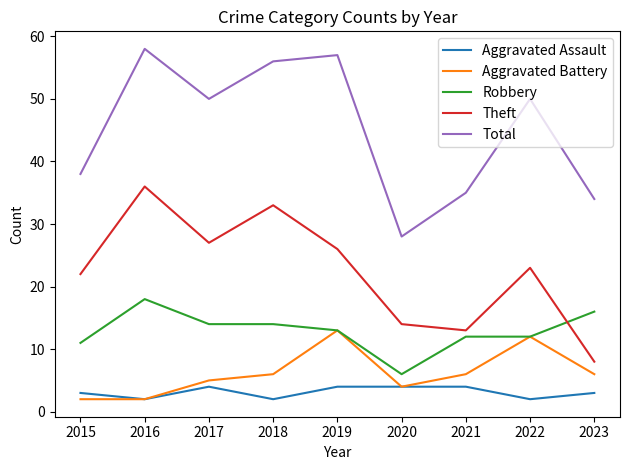

Which series has the largest total across all categories?

Total